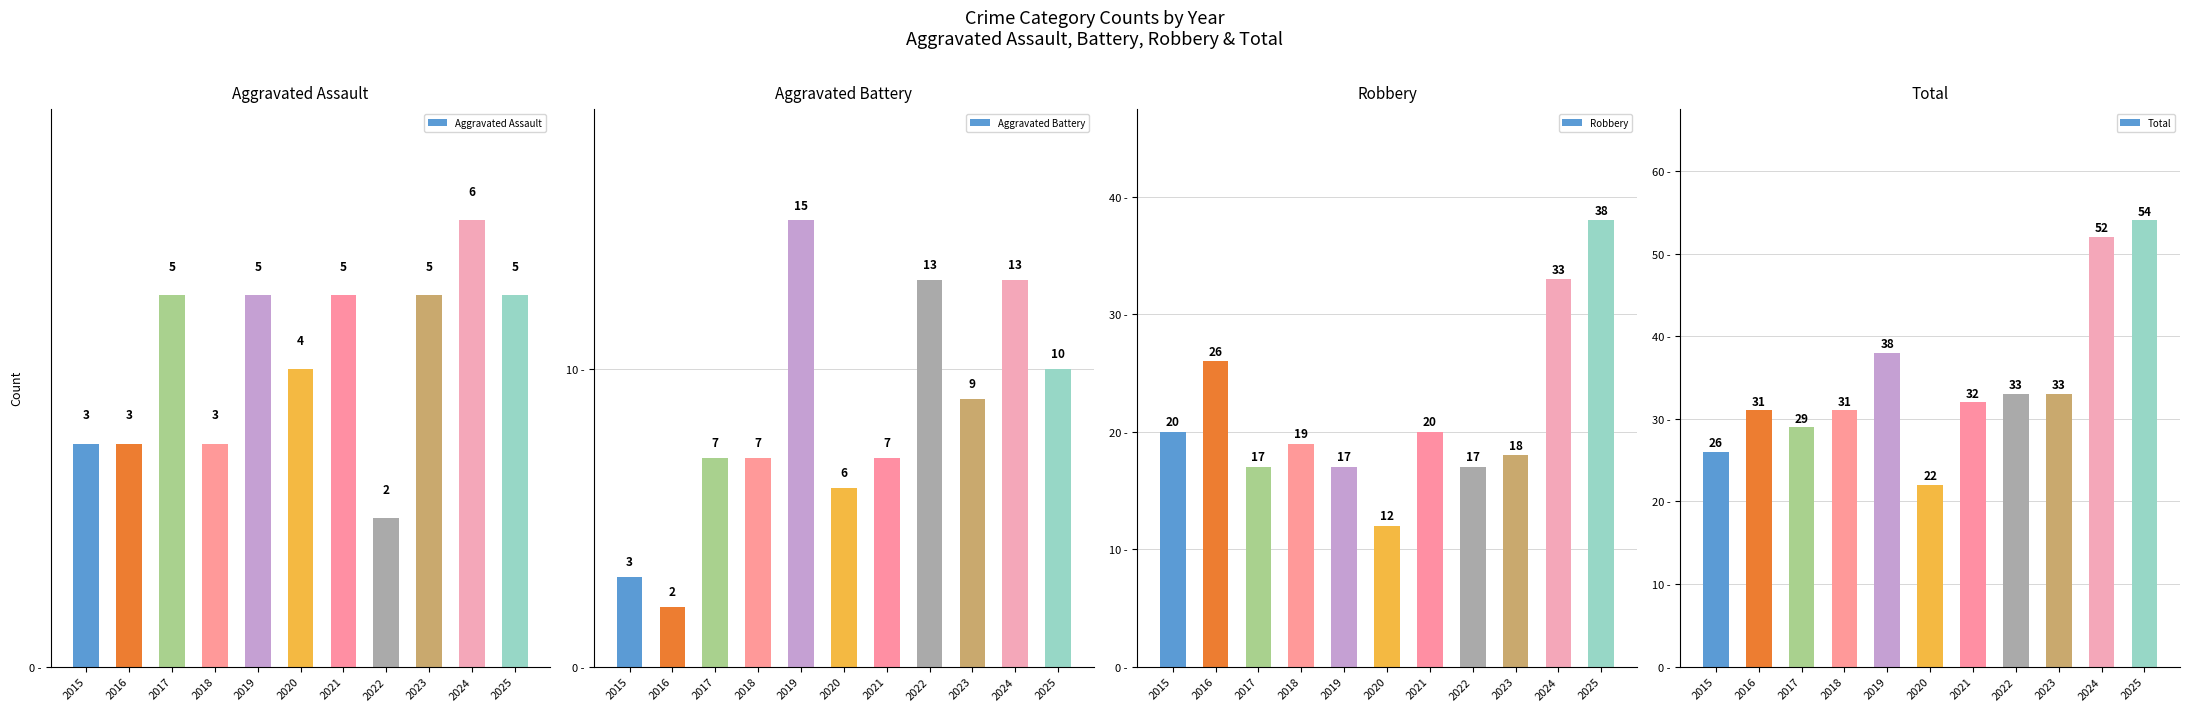

What is the value of the Aggravated Assault bar at the 2nd from the left?

3